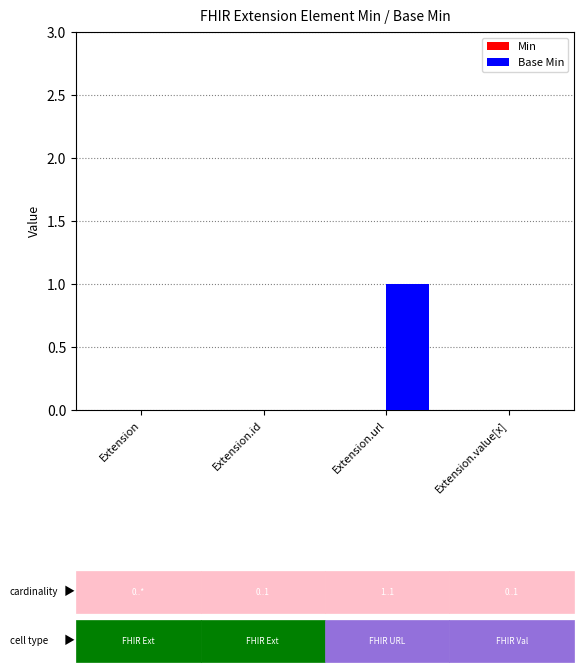

Which category has the highest value across all series?

Extension.url